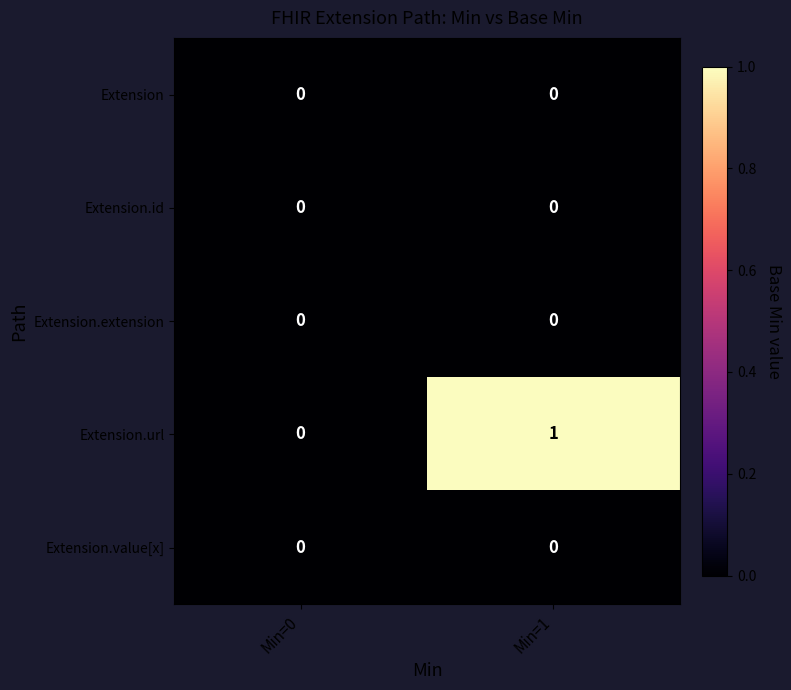

How many series are shown in this chart?

5